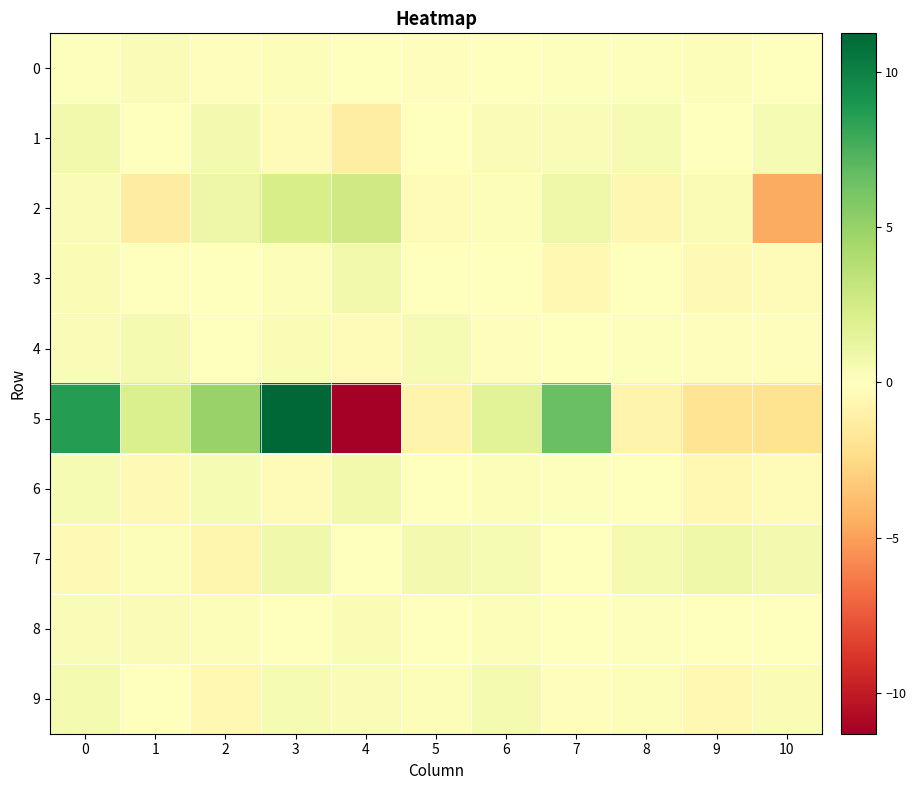

Reading left to right, list all the values displayed in this chart.

0: 0=0.1	1=0.2	2=-0.1	3=0.2	4=-0.0	5=-0.2	6=0.0	7=0.1	8=0.1	9=0.2	10=-0.1
1: 0=0.7	1=-0.0	2=0.6	3=-0.4	4=-1.3	5=0.0	6=0.3	7=0.2	8=0.5	9=0.0	10=0.5
2: 0=0.3	1=-1.3	2=1.0	3=2.3	4=2.6	5=-0.3	6=0.2	7=0.9	8=-0.6	9=0.4	10=-4.5
3: 0=0.4	1=-0.1	2=-0.0	3=0.2	4=0.7	5=-0.0	6=0.0	7=-0.5	8=-0.0	9=-0.4	10=-0.3
4: 0=0.3	1=0.5	2=0.0	3=0.3	4=-0.3	5=0.4	6=-0.2	7=-0.1	8=0.1	9=-0.2	10=-0.2
5: 0=8.6	1=2.1	2=4.9	3=11.2	4=-11.3	5=-0.8	6=1.7	7=6.6	8=-0.8	9=-2.0	10=-2.0
6: 0=0.4	1=-0.4	2=0.4	3=-0.3	4=0.7	5=0.0	6=0.2	7=0.1	8=-0.1	9=-0.5	10=-0.3
7: 0=-0.5	1=0.2	2=-0.7	3=0.8	4=-0.1	5=0.6	6=0.5	7=0.0	8=0.5	9=0.9	10=0.6
8: 0=0.2	1=0.3	2=0.2	3=-0.1	4=0.4	5=-0.0	6=0.1	7=-0.0	8=0.1	9=-0.1	10=-0.1
9: 0=0.5	1=-0.0	2=-0.5	3=0.4	4=0.3	5=0.2	6=0.6	7=-0.2	8=0.2	9=-0.5	10=0.3